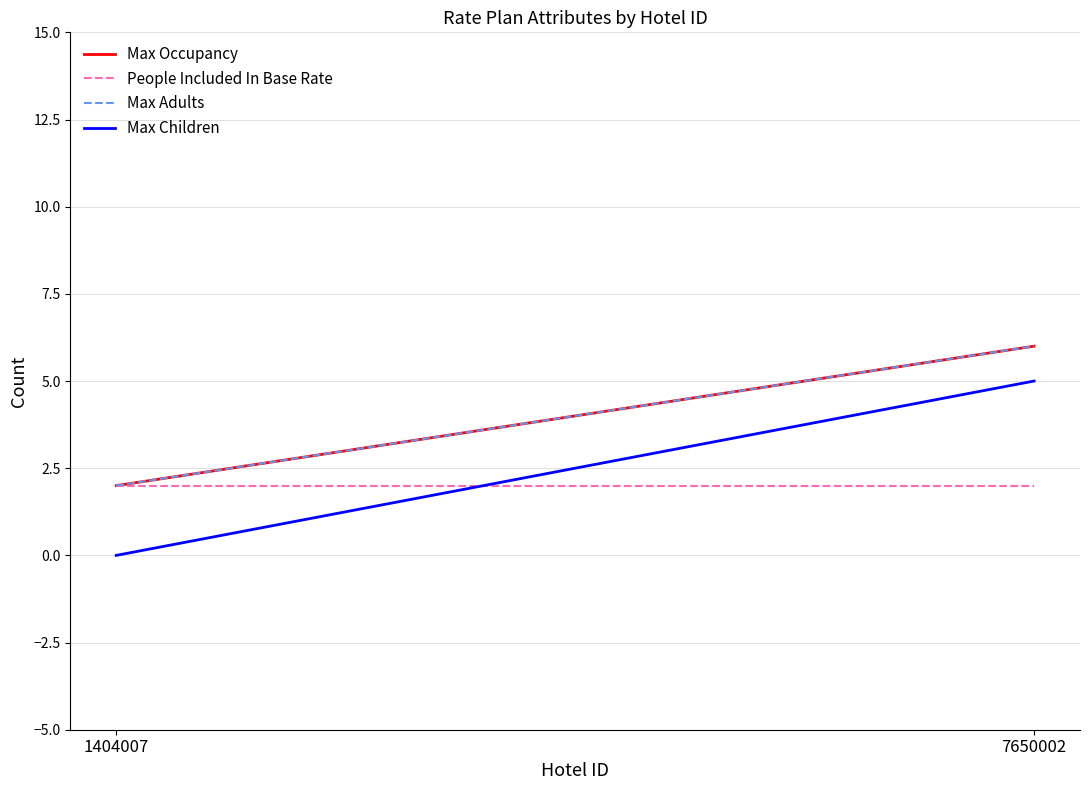

At which category is the sum across all series the highest?

7650002